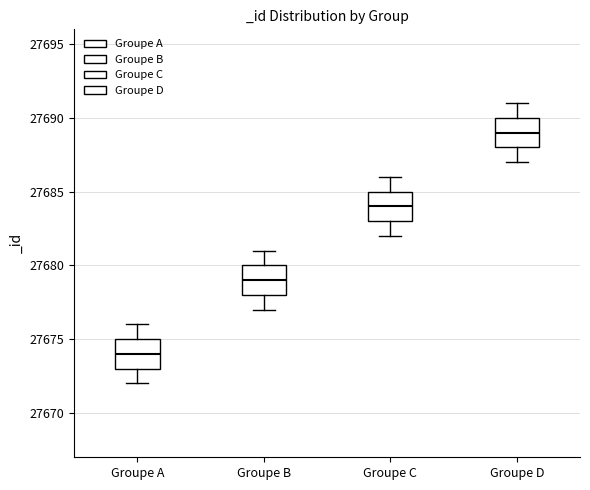

Reading left to right, read every box against the y-axis: the position of its median line, the range the box covers, and the ends of its whiskers. The values are not printed on the chart, so give them approximately, as read against the axis.

Groupe A: median 27674, box 27673 to 27675, whiskers 27672 to 27676
Groupe B: median 27679, box 27678 to 27680, whiskers 27677 to 27681
Groupe C: median 27684, box 27683 to 27685, whiskers 27682 to 27686
Groupe D: median 27689, box 27688 to 27690, whiskers 27687 to 27691